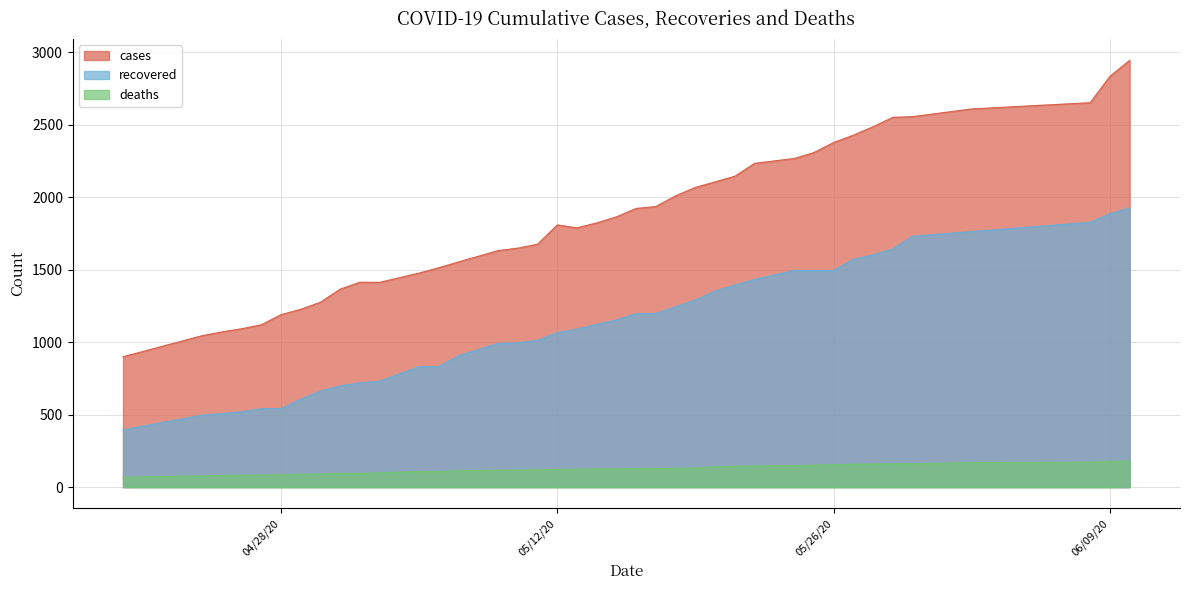

Reading left to right, transcribe all the data shown in this chart.

cases: 899	1044	1070	1092	1119	1189	1226	1275	1365	1413	1412	1476	1513	1553	1592	1631	1648	1675	1808	1788	1822	1864	1922	1935	2009	2067	2105	2144	2233	2266	2307	2376	2427	2485	2550	2555	2608	2651	2833	2943
recovered: 395	496	507	519	541	541	606	662	698	719	730	831	831	906	949	991	995	1012	1065	1089	1122	1153	1197	1197	1244	1290	1352	1393	1432	1494	1494	1494	1571	1601	1643	1730	1762	1826	1885	1925
deaths: 68	78	81	82	83	84	89	91	96	96	98	108	108	113	115	117	118	119	123	124	126	126	127	129	129	132	140	144	146	148	152	154	157	159	161	161	169	172	179	179